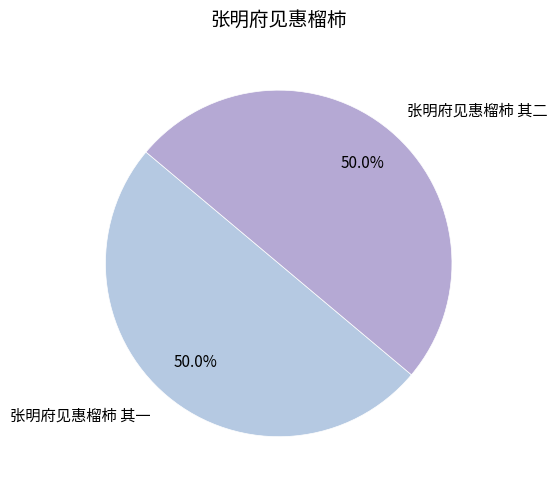

Do 张明府见惠榴柿 其一 and 张明府见惠榴柿 其二 together represent more than half of the pie?

Yes